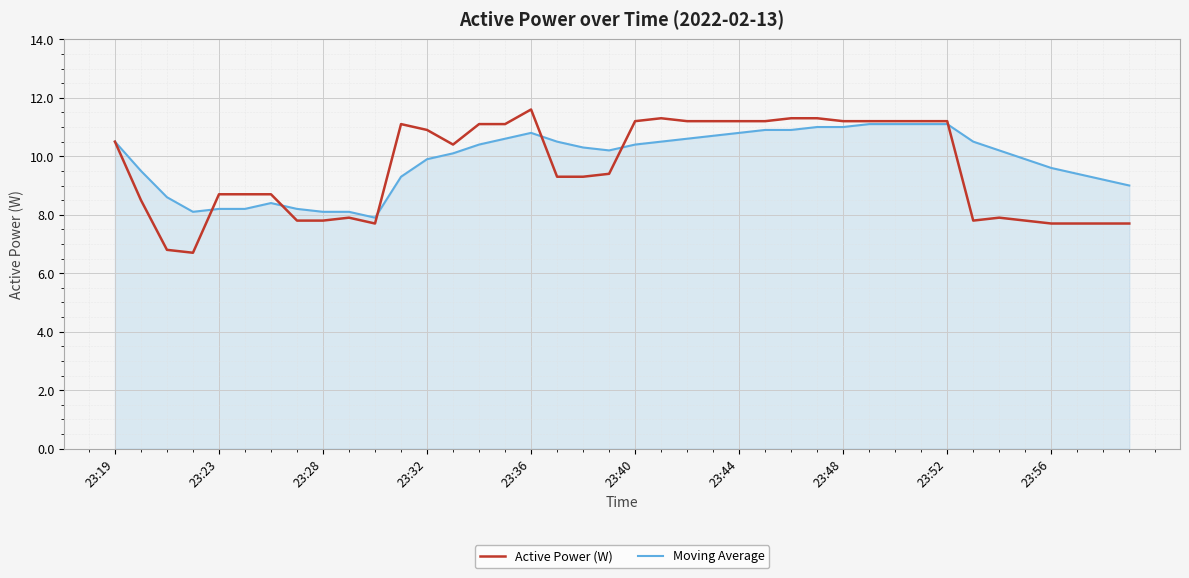

How many lines are shown in the chart?

2